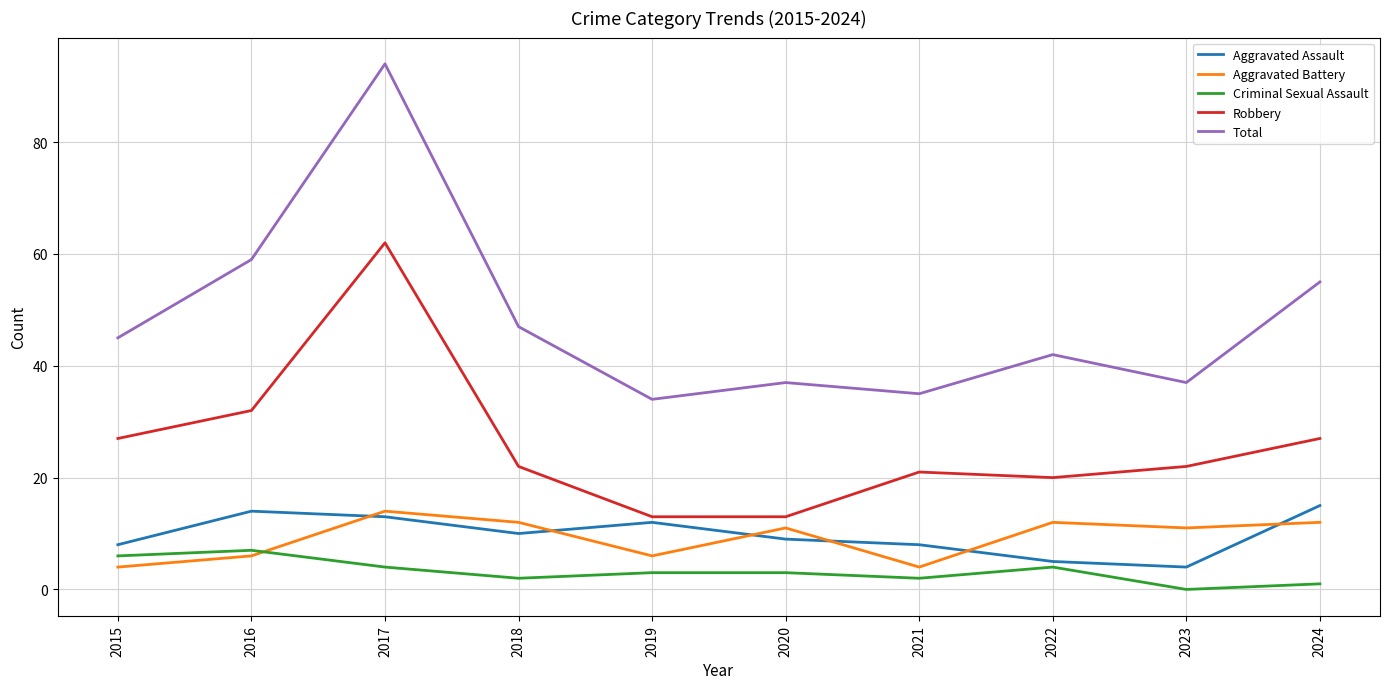

Reading left to right, what are all the values shown in this chart?

Aggravated Assault: 8	14	13	10	12	9	8	5	4	15
Aggravated Battery: 4	6	14	12	6	11	4	12	11	12
Criminal Sexual Assault: 6	7	4	2	3	3	2	4	0	1
Robbery: 27	32	62	22	13	13	21	20	22	27
Total: 45	59	94	47	34	37	35	42	37	55